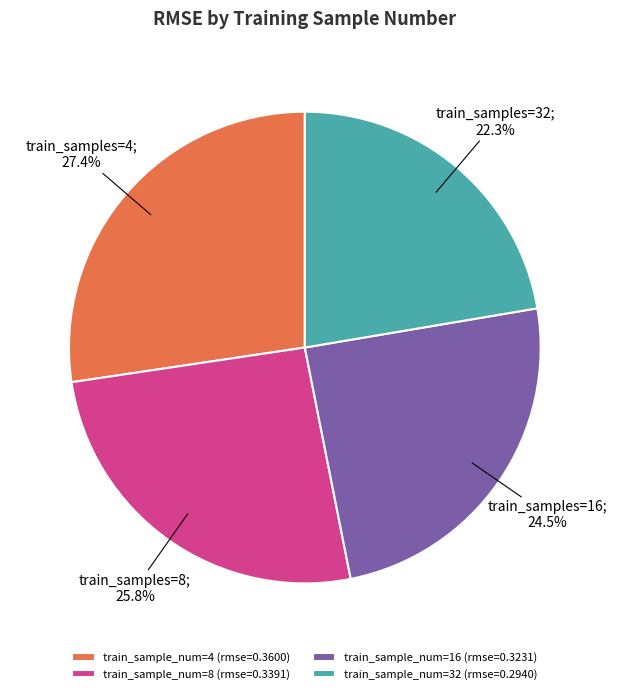

What percentage is NOT represented by train_sample_num=32 (rmse=0.2940)?

77.7%